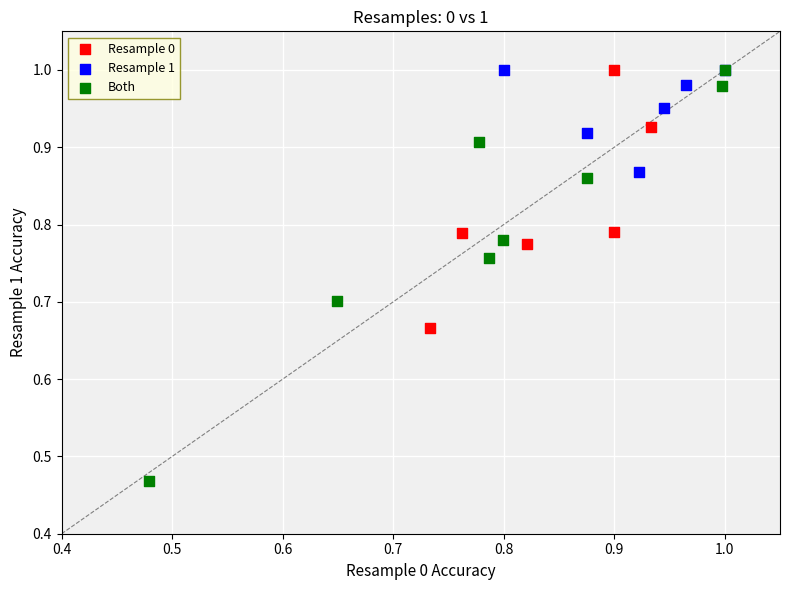

What are all the series names shown in the legend?

Resample 0, Resample 1, Both